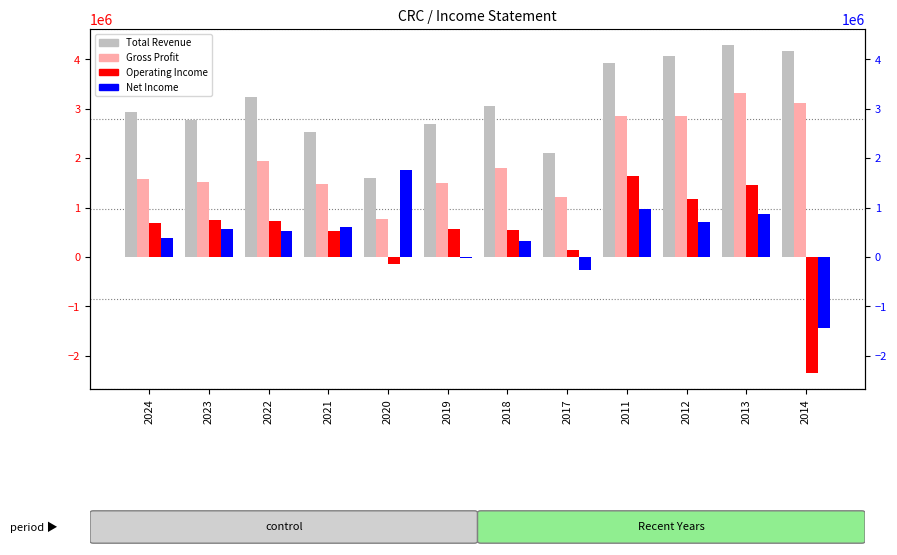

Between 2018 and 2024, which is larger?

2018